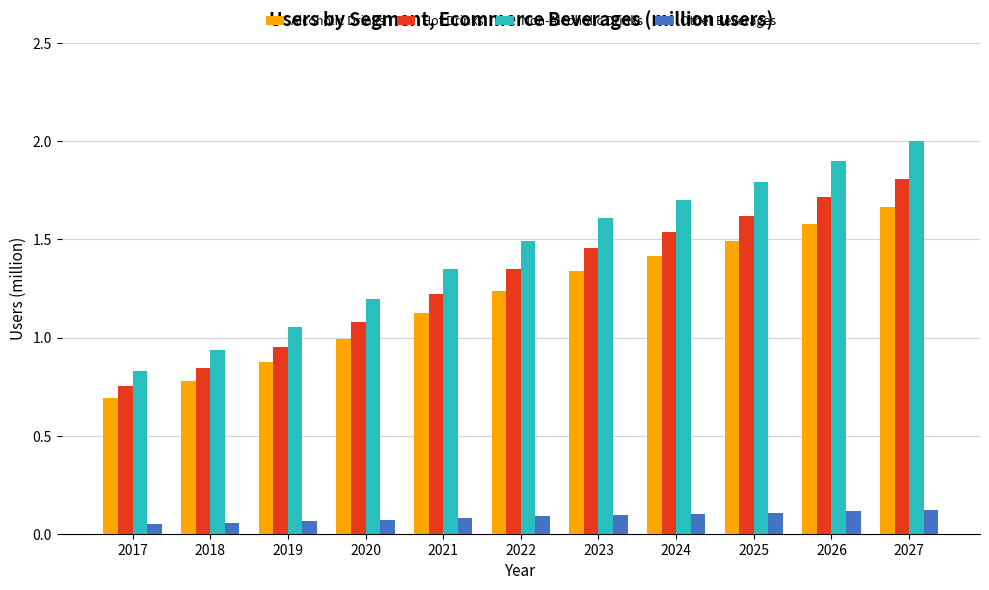

Which series has the largest range (max minus min)?

Non-Alcoholic Drinks